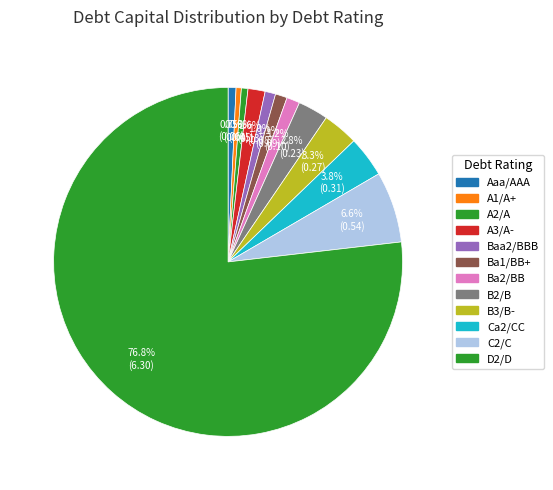

Which slice represents more than half of the pie?

D2/D